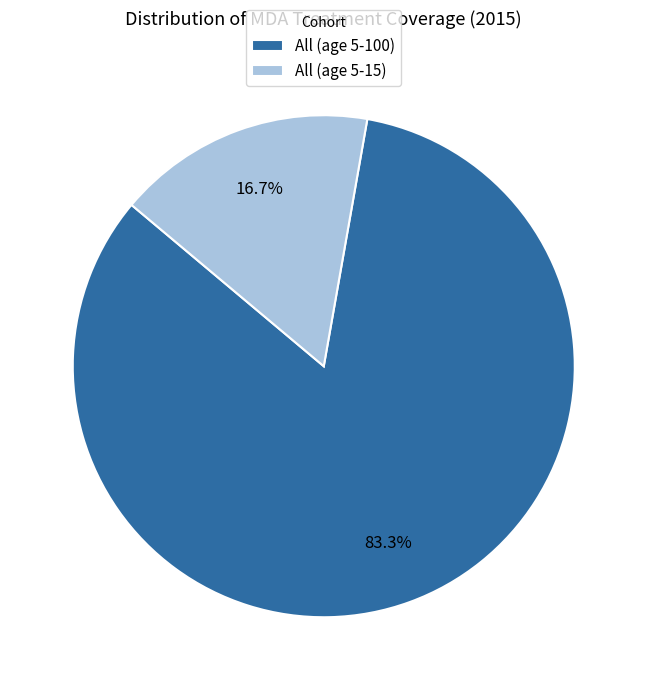

To the nearest percent, what percentage of the pie is All (age 5-100)?

83%